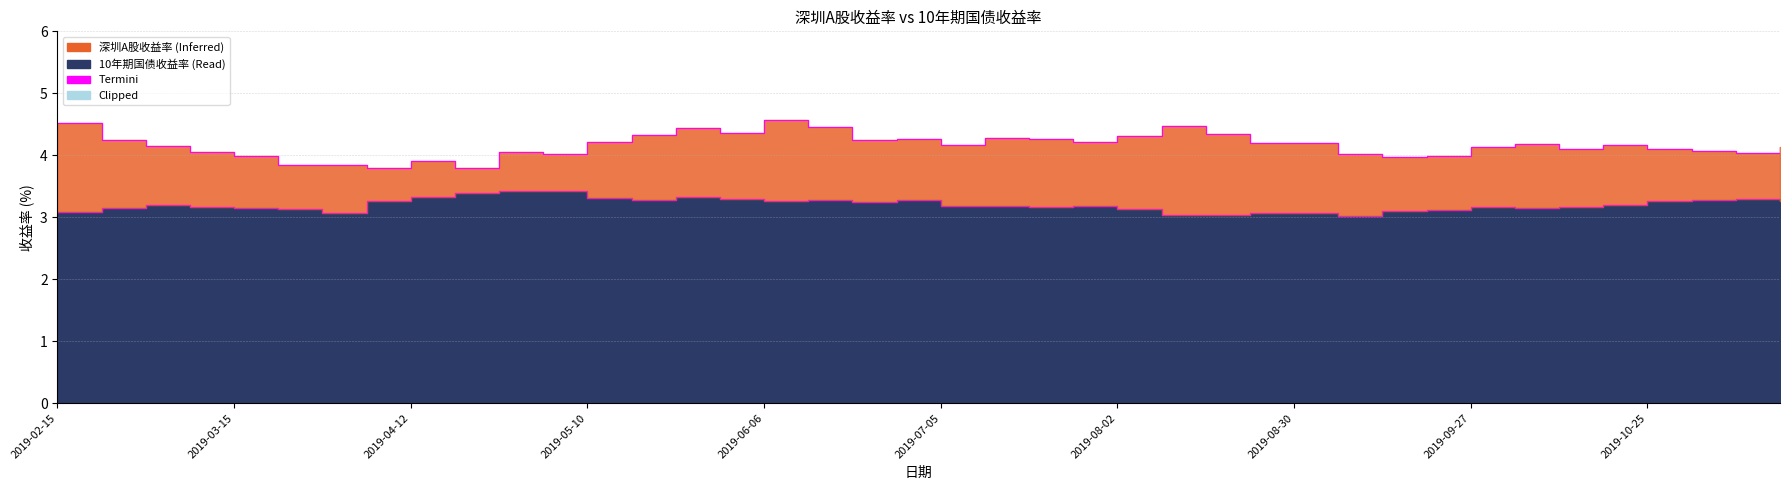

What is the minimum value shown in the chart?

3.8